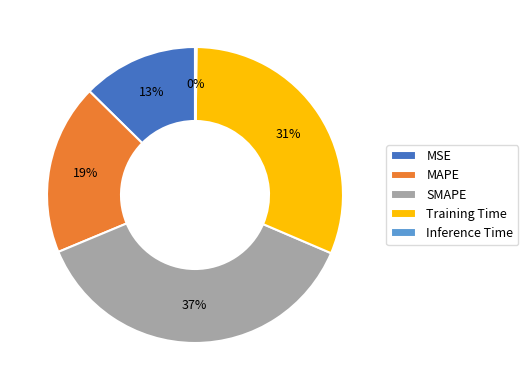

Is the sum of Training Time and SMAPE greater than half?

Yes